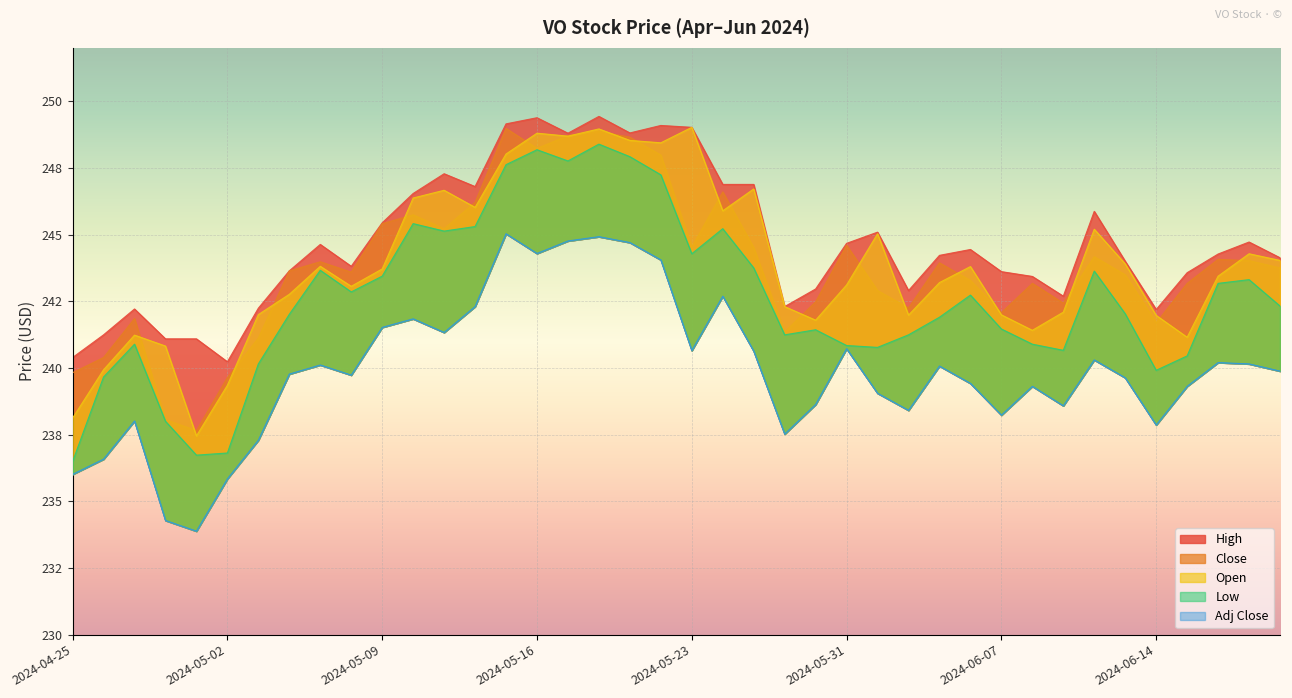

What position from the right is 2024-06-12?

7